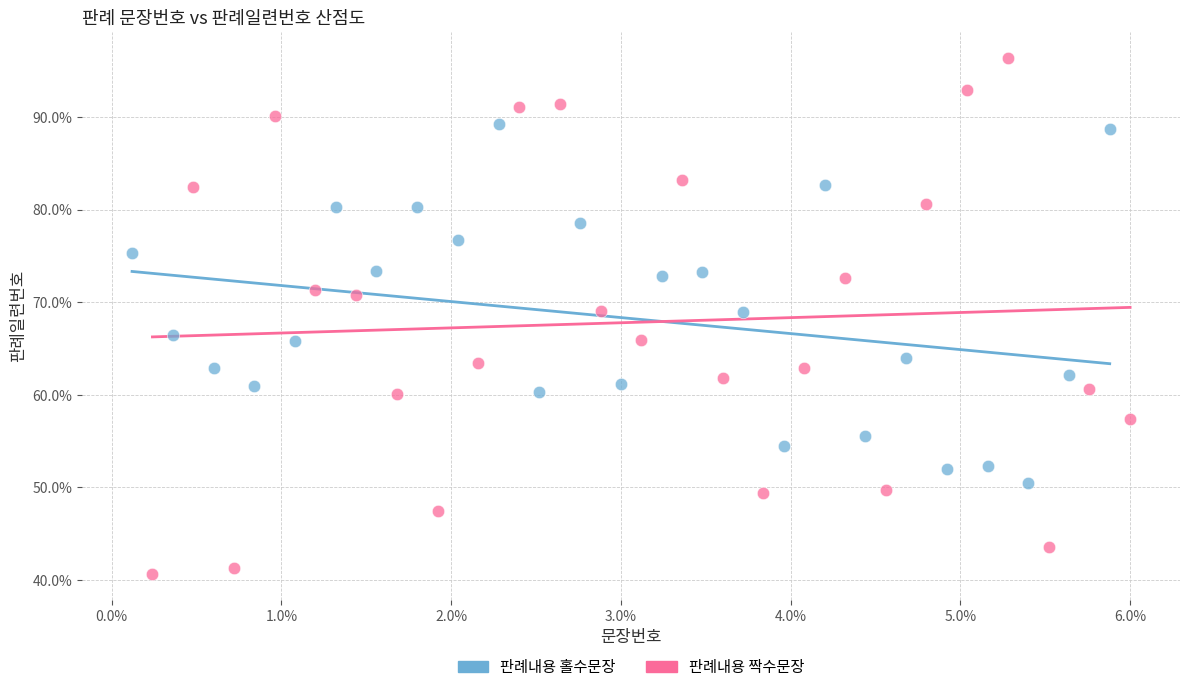

Which series has the largest Y range (max minus min)?

판례내용 짝수문장